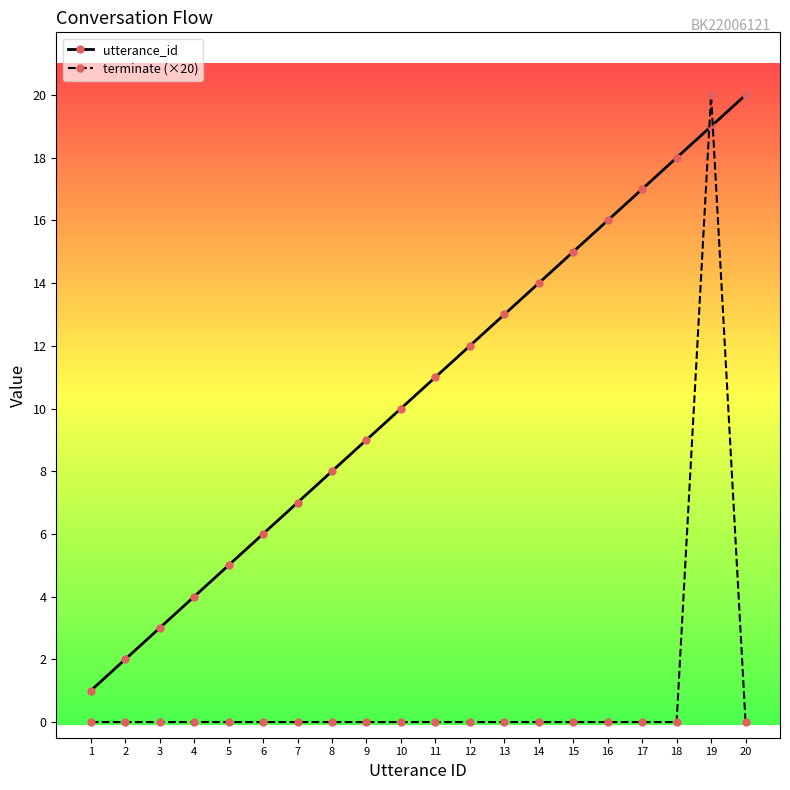

Rank the series by their average value, from highest to lowest.

utterance_id, terminate (×20)